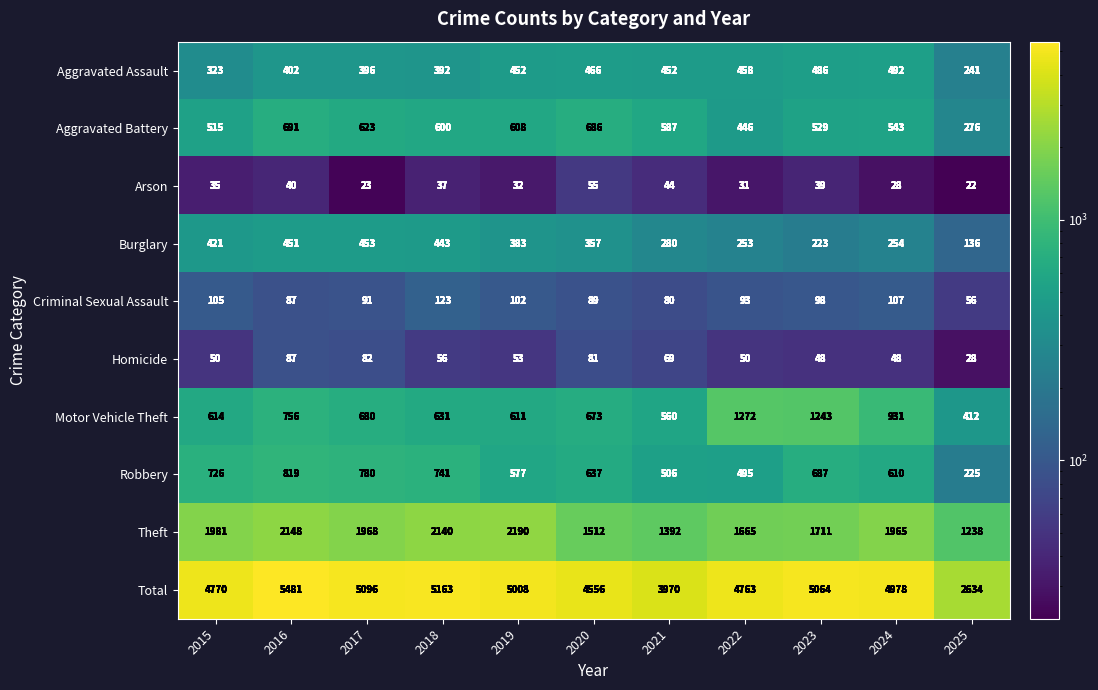

What is the difference between the Aggravated Assault values at 2019 and 2020?

14